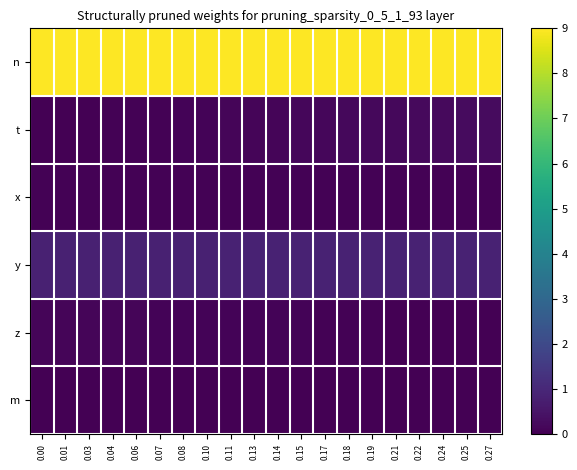

What is the total value across all series at 0.17?

10.2